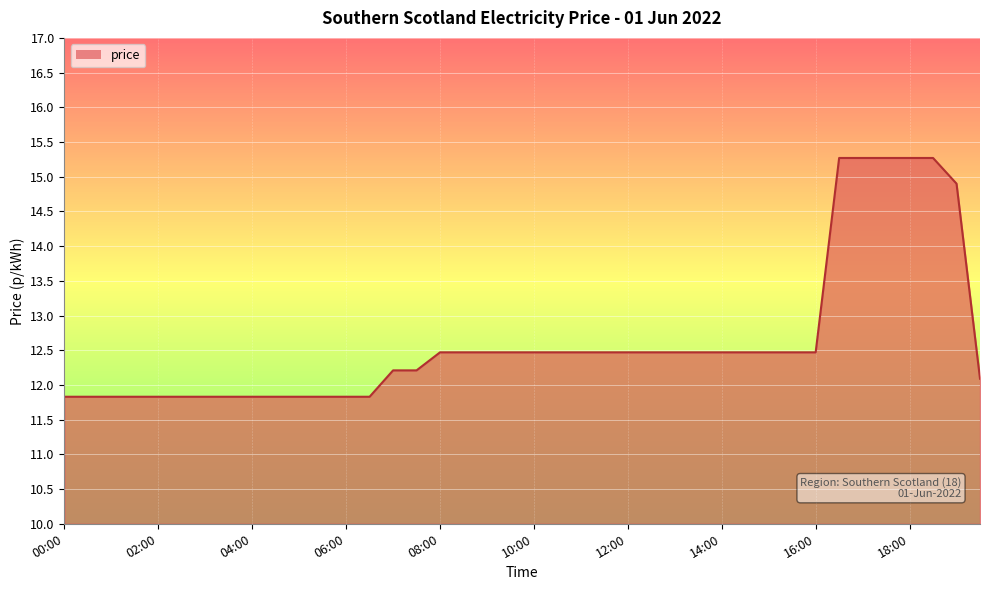

What is the greatest value displayed?

15.3